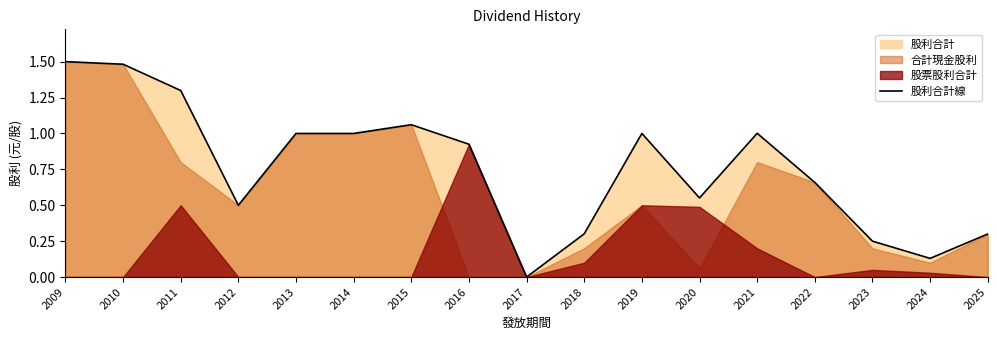

What is the difference between the second highest and second lowest values?

1.4